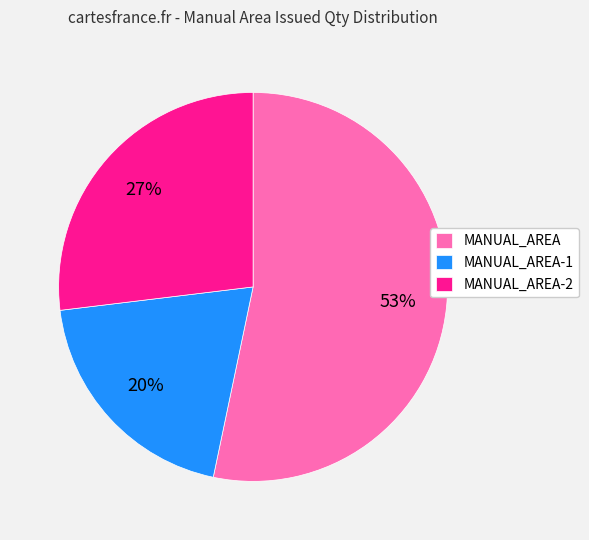

To the nearest percent, what is the difference between the MANUAL_AREA and MANUAL_AREA-1 slice percentages?

33%